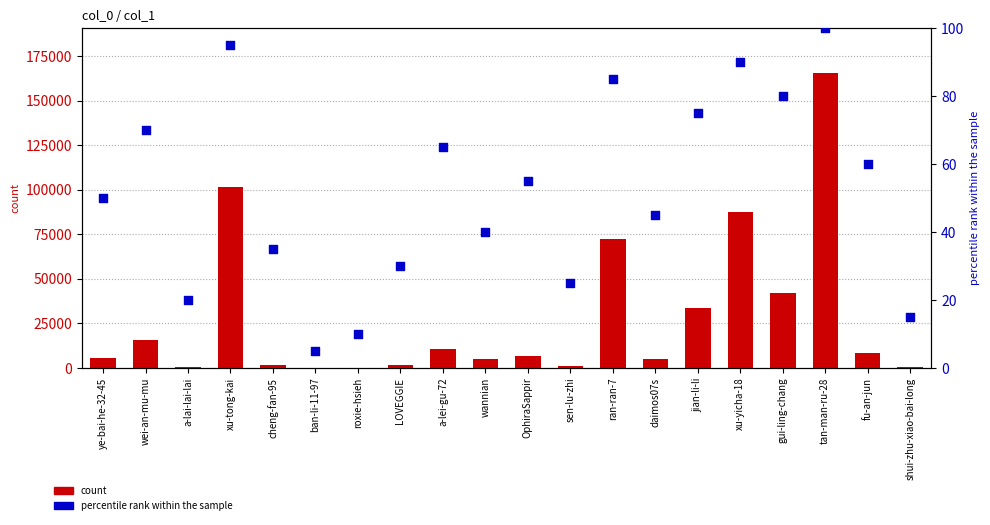

Is the value of count at a-lei-gu-72 greater than the value of percentile rank within the sample at a-lai-lai-lai?

Yes